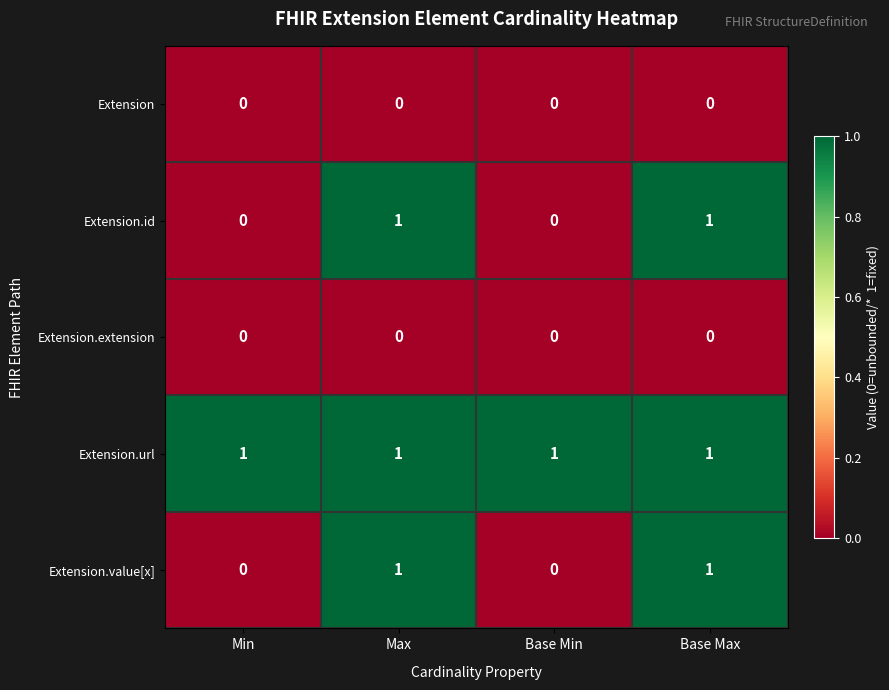

What is the total value across all series at Base Min?

1